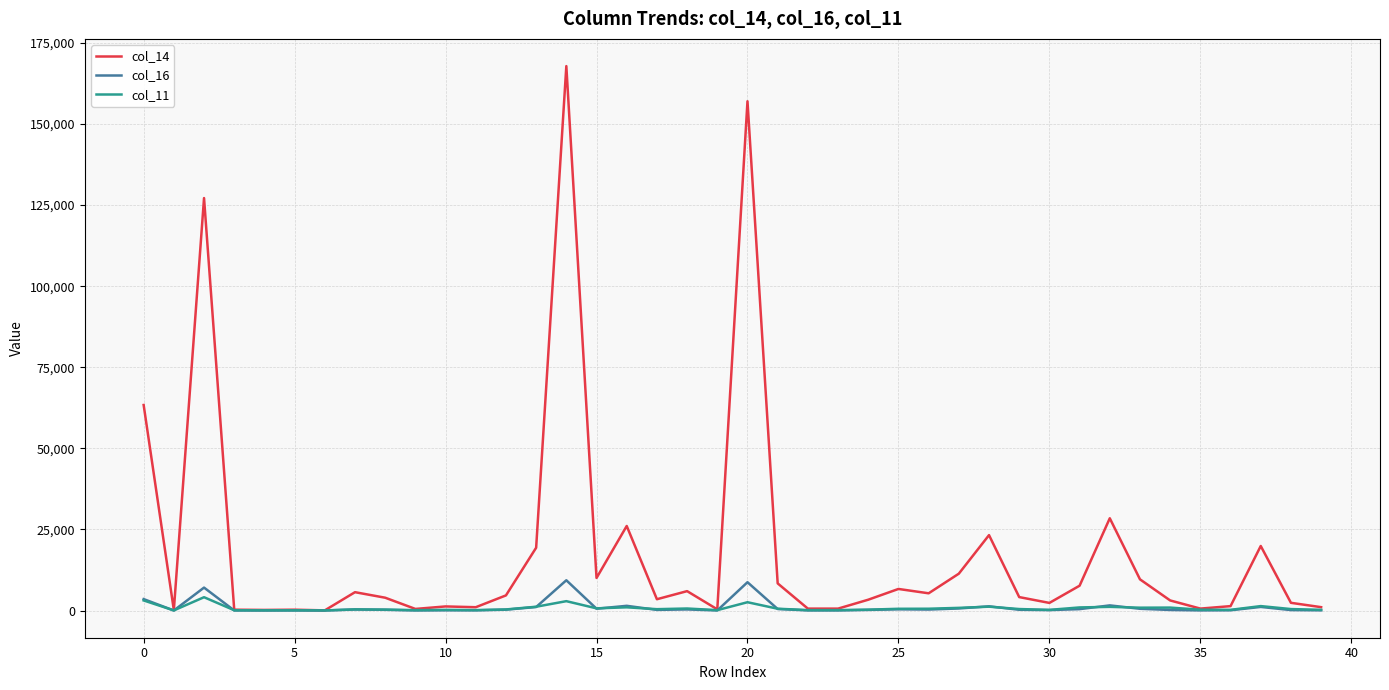

Which series has the largest total across all categories?

col_14